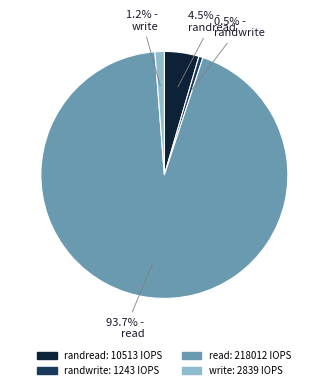

Count the number of slices in the pie.

4